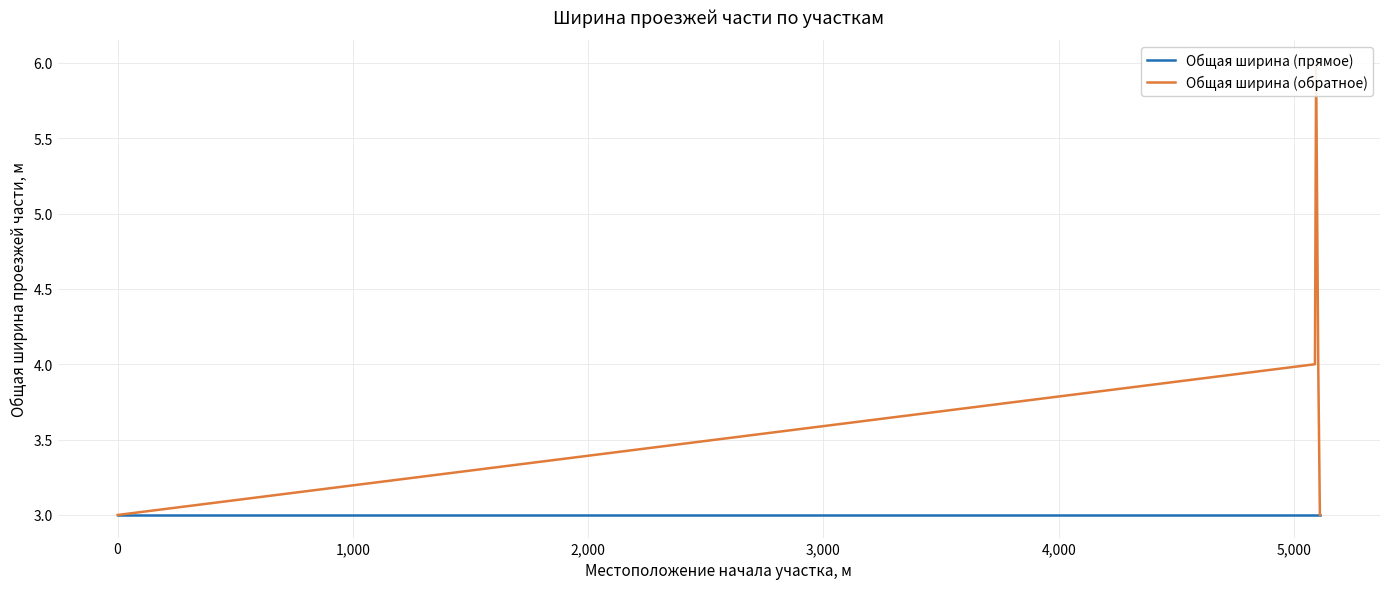

What position from the left is 3,000?

5